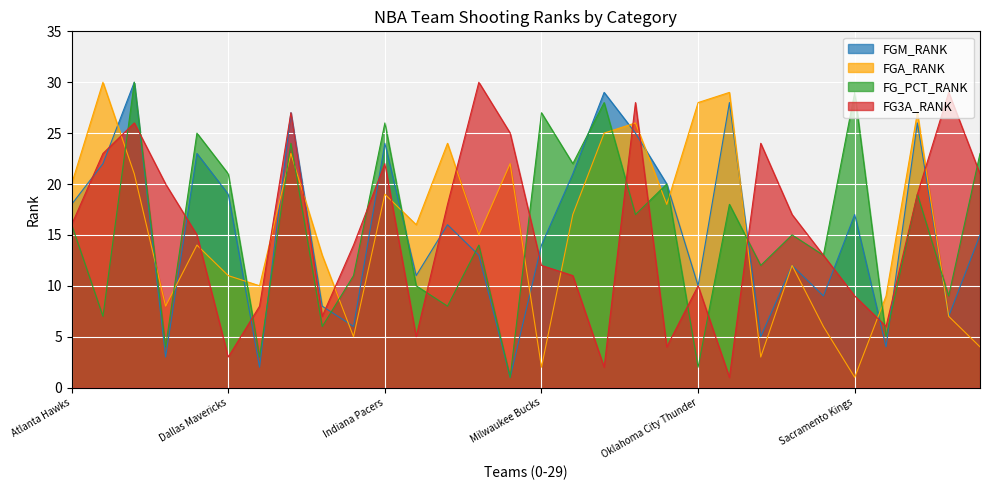

At how many categories does at least one series exceed 13?

26